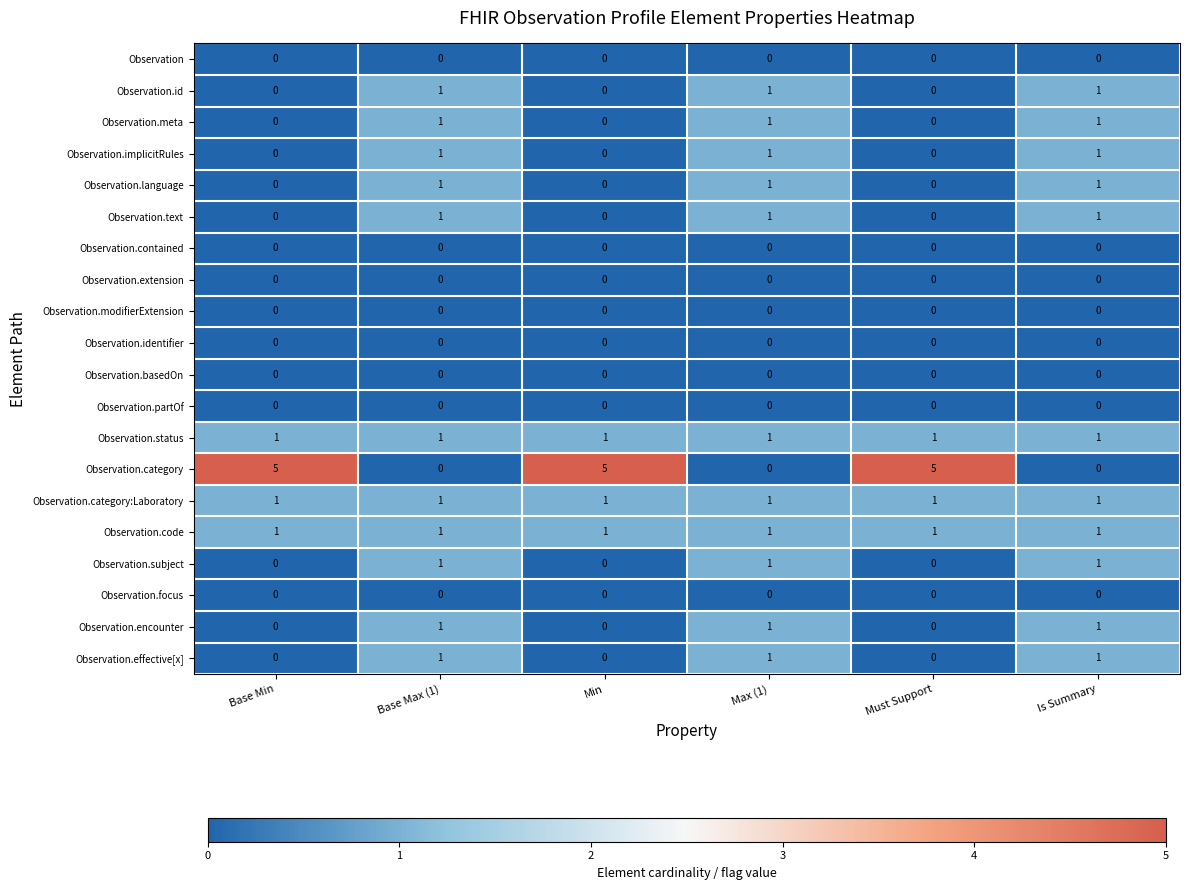

Is it true that Observation.identifier equals 0 at Is Summary?

True